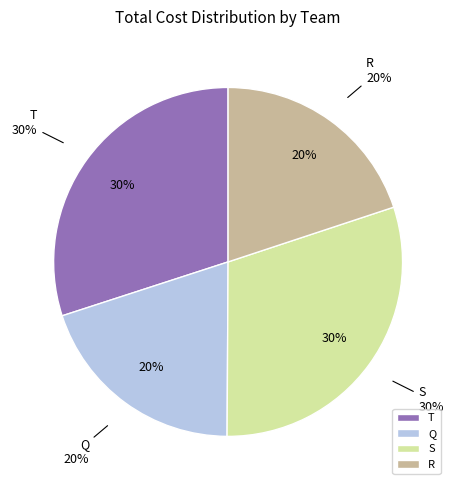

Is there a majority slice in this chart?

No